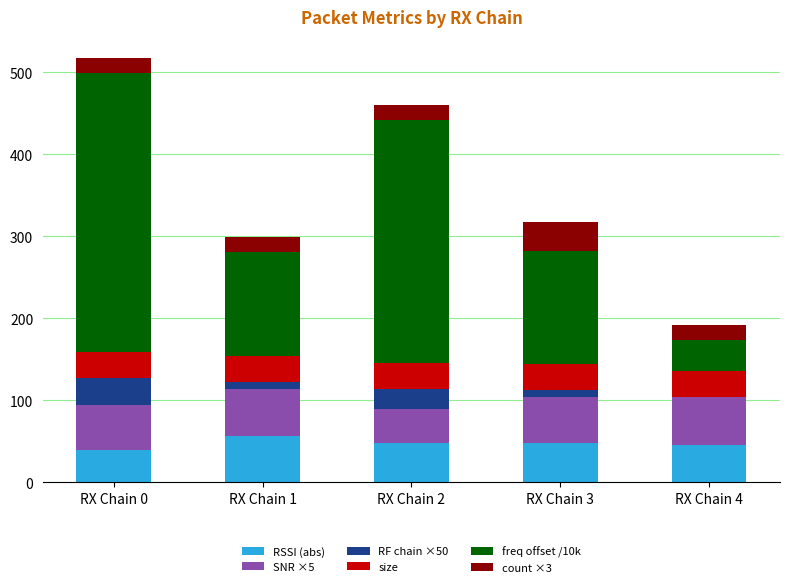

What is the highest value of the RSSI (abs) series?

56.5